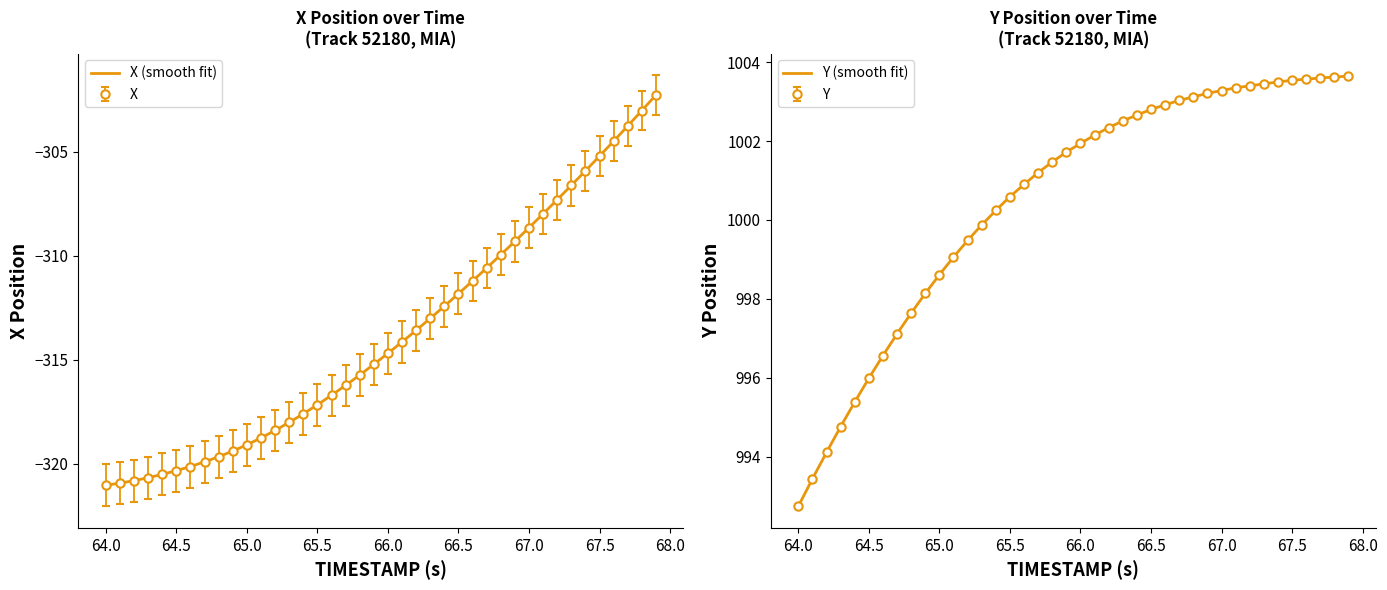

What are all the series names shown in the legend?

X, Y